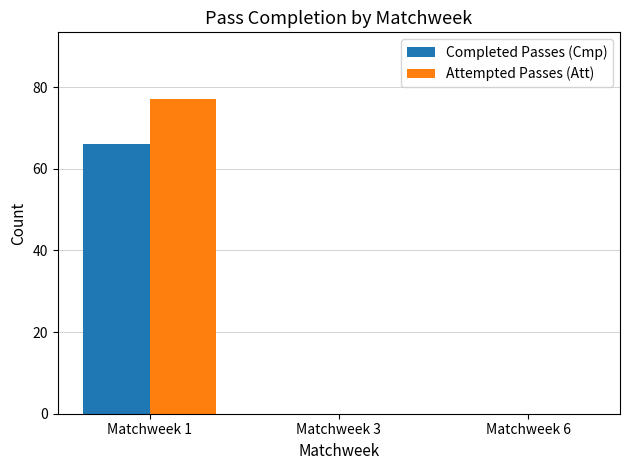

How many groups of bars are there?

3